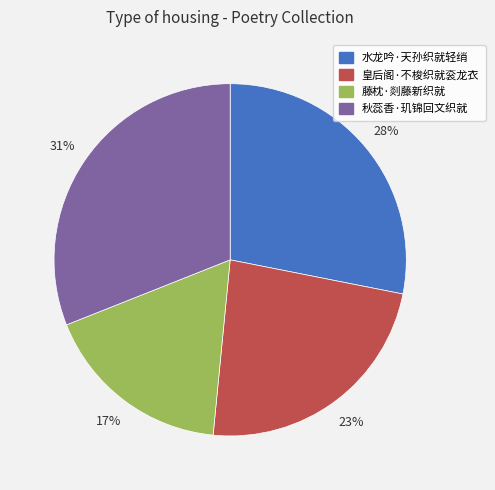

Is there a majority slice in this chart?

No